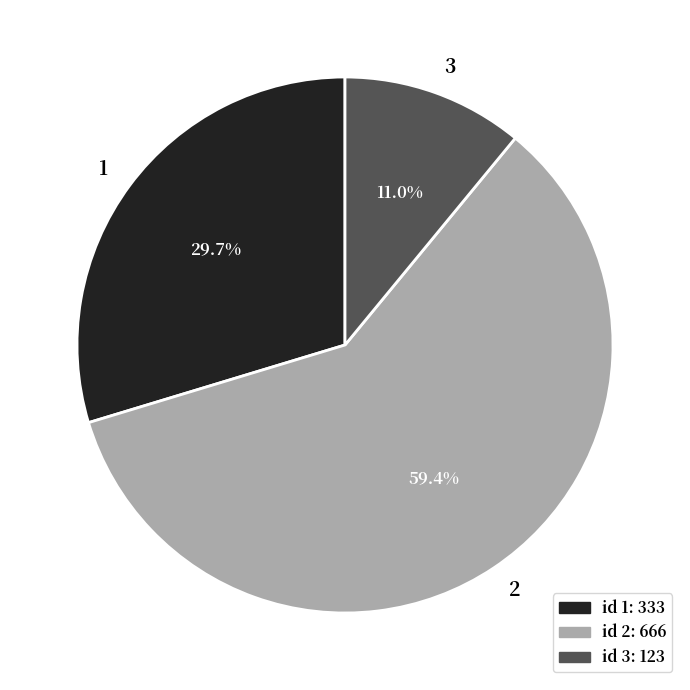

To the nearest percent, what is the average slice percentage?

33%